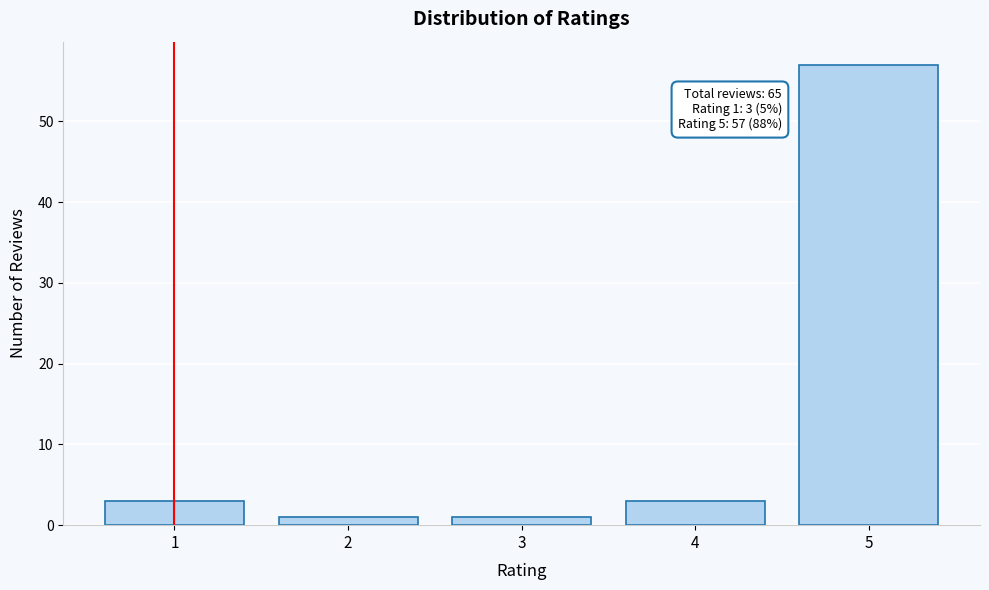

Reading left to right, what are all the values shown in this chart?

1=3	2=1	3=1	4=3	5=57